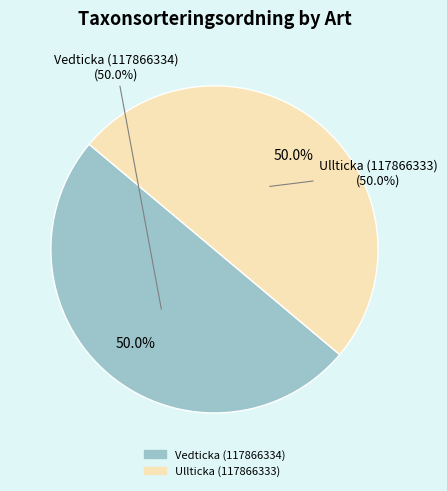

What portion of the pie excludes Ullticka (117866333)?

50.0%